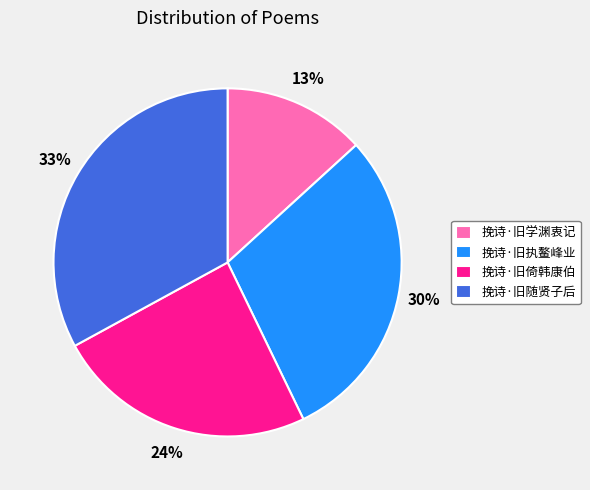

To the nearest percent, what portion does 挽诗·旧随贤子后 represent?

33%